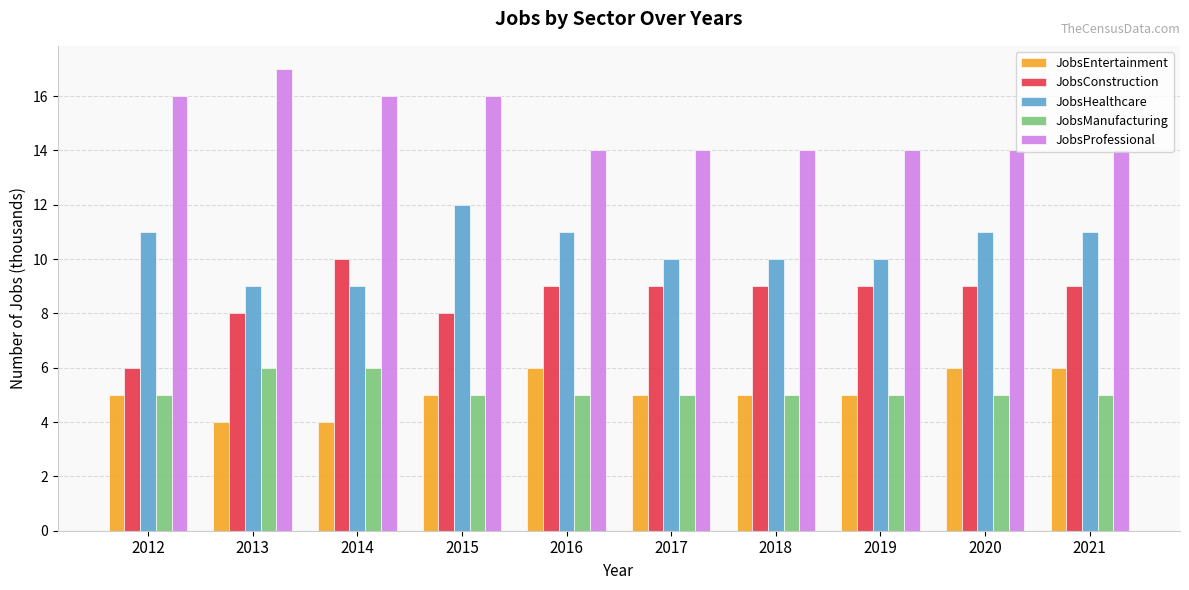

What is the sum of the JobsConstruction values at 2012 and 2019?

15